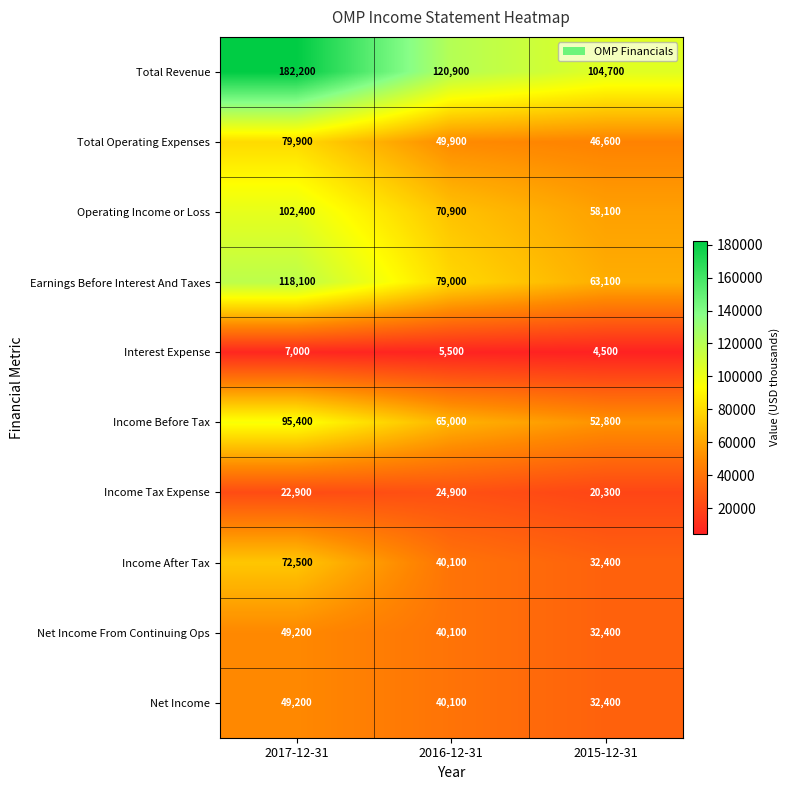

What is the spread (max minus min) of values at 2017-12-31?

175200